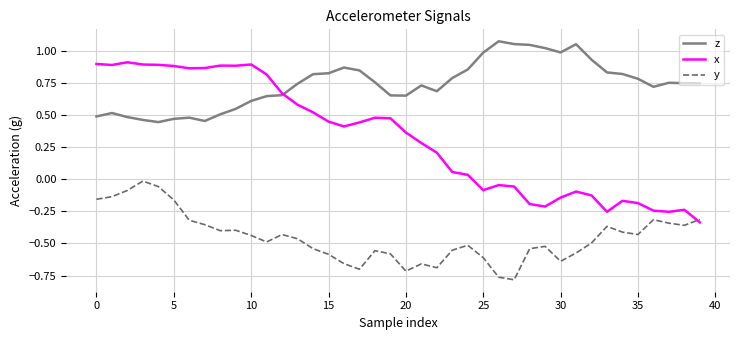

Which series has the largest total across all categories?

z